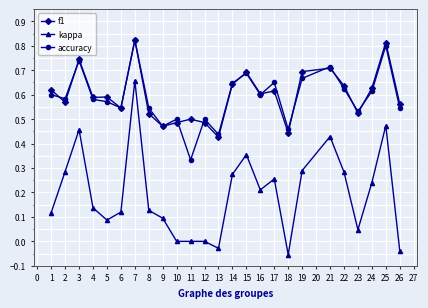

How many lines are shown in the chart?

3